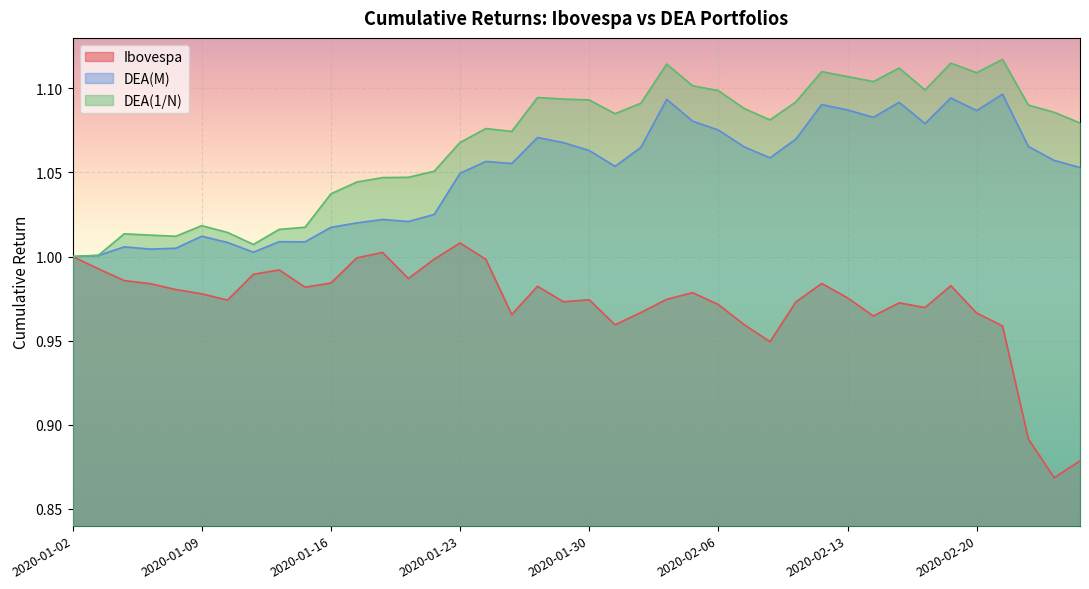

How many lines are shown in the chart?

3